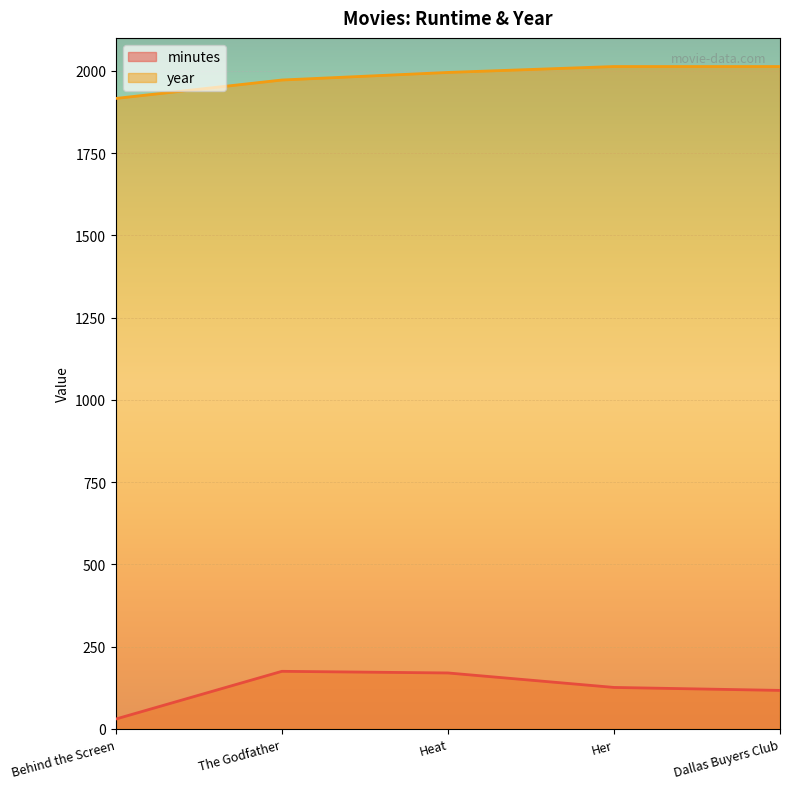

True or false: year has a value of 1916 at Behind the Screen.

True